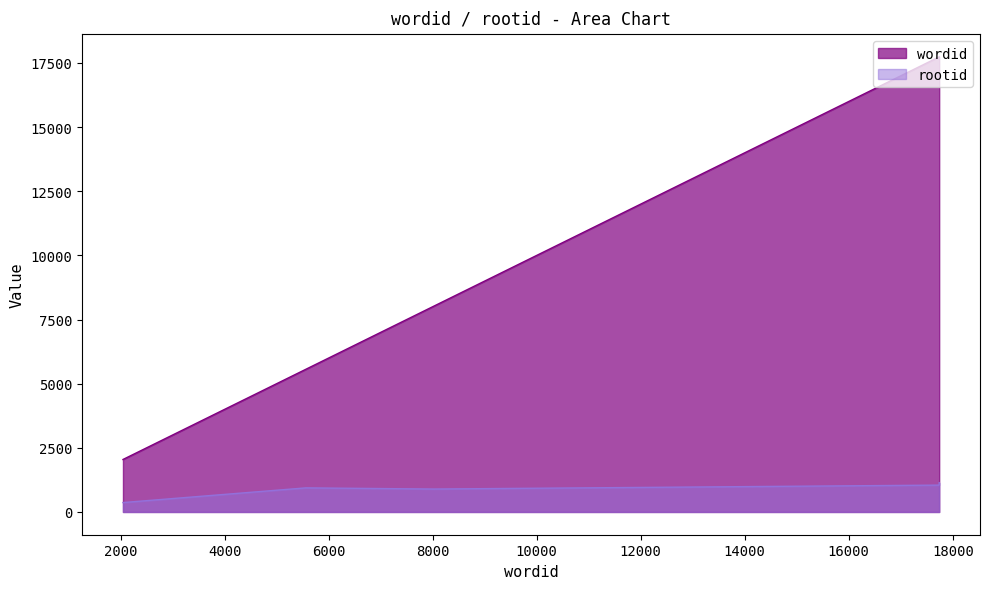

What is the average value of the wordid series?

10221